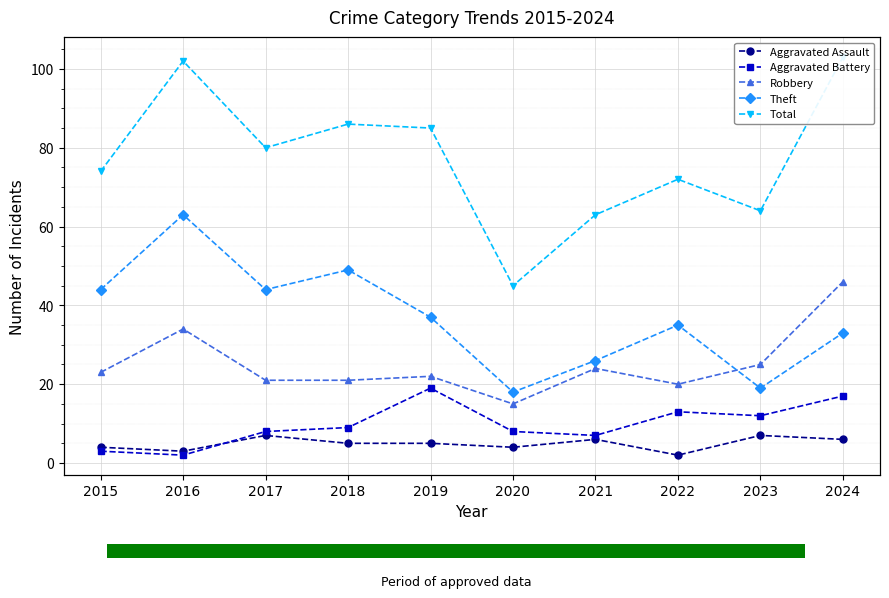

Is it true that Total equals 150 at 2024?

False